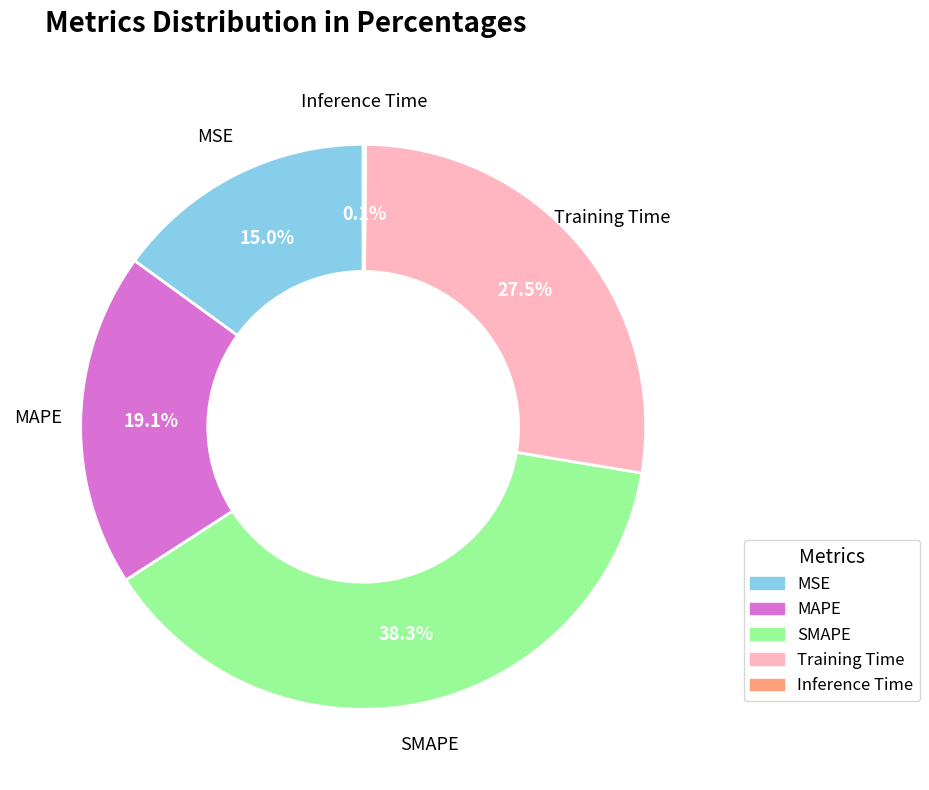

What percentage do Training Time and MSE together represent?

42.5%